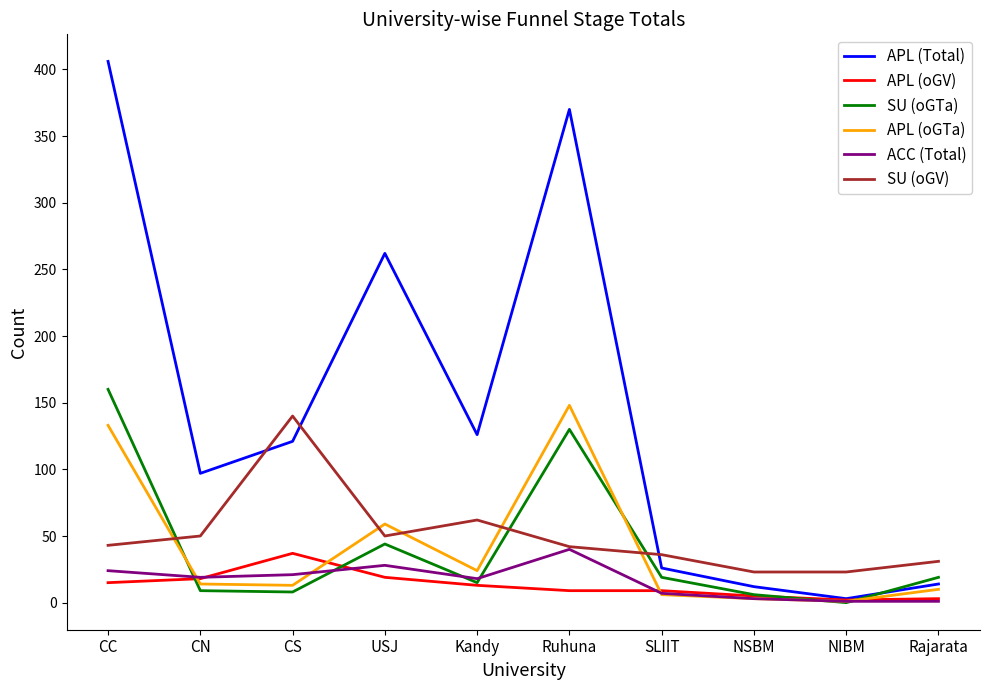

Which series has the largest total across all categories?

APL (Total)